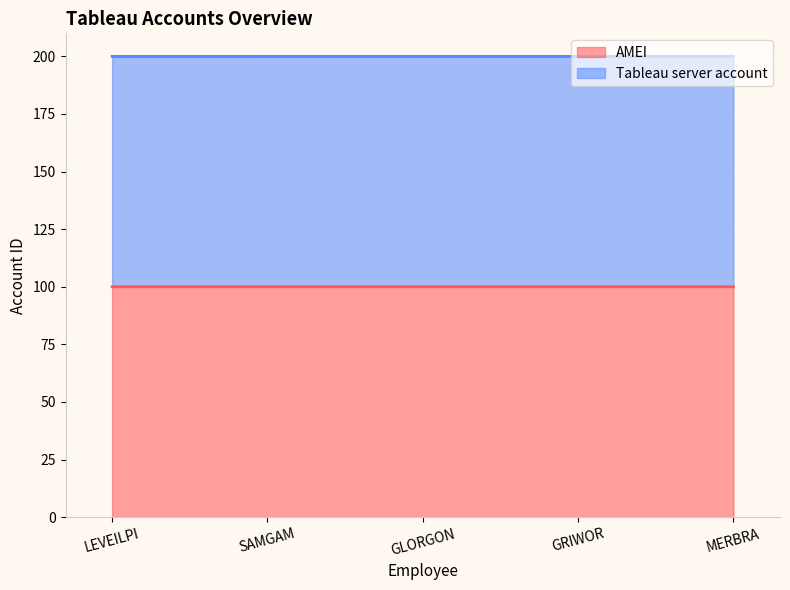

Rank the series at MERBRA from highest to lowest value.

Tableau server account, AMEI